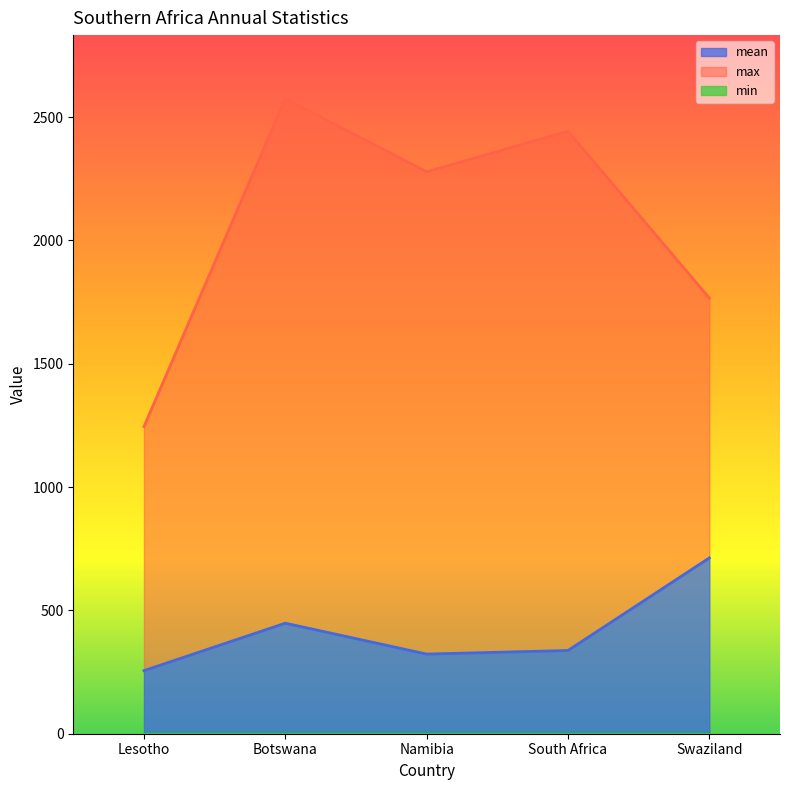

At which label is max closest to 1909?

Swaziland